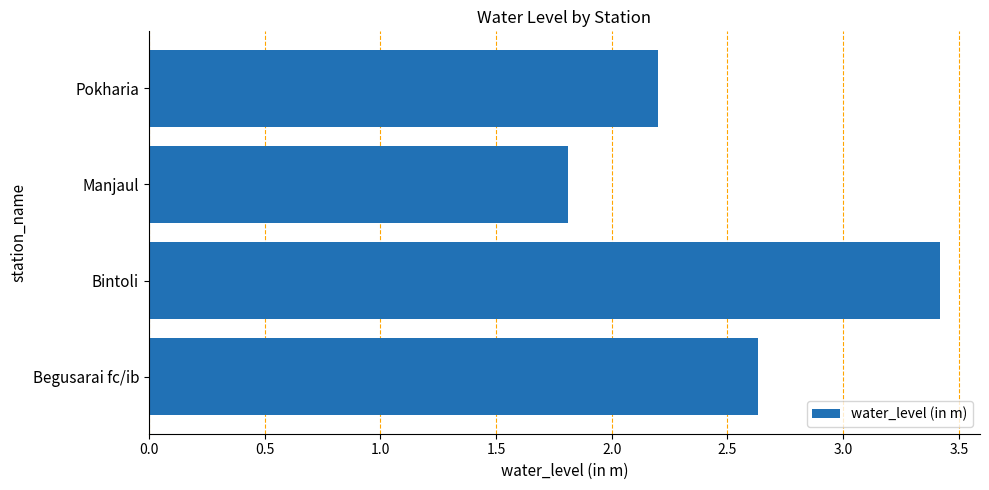

Is it true that the value at Begusarai fc/ib is 2.6?

True